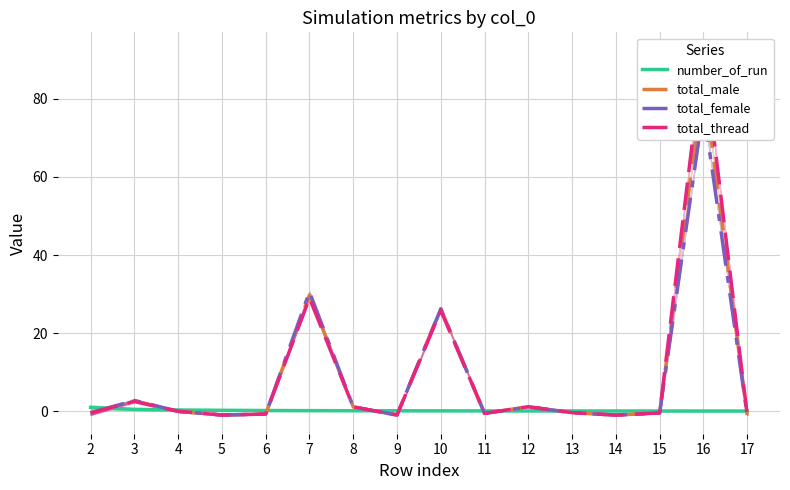

Between which two adjacent categories do number_of_run and total_male first intersect?

2 and 3